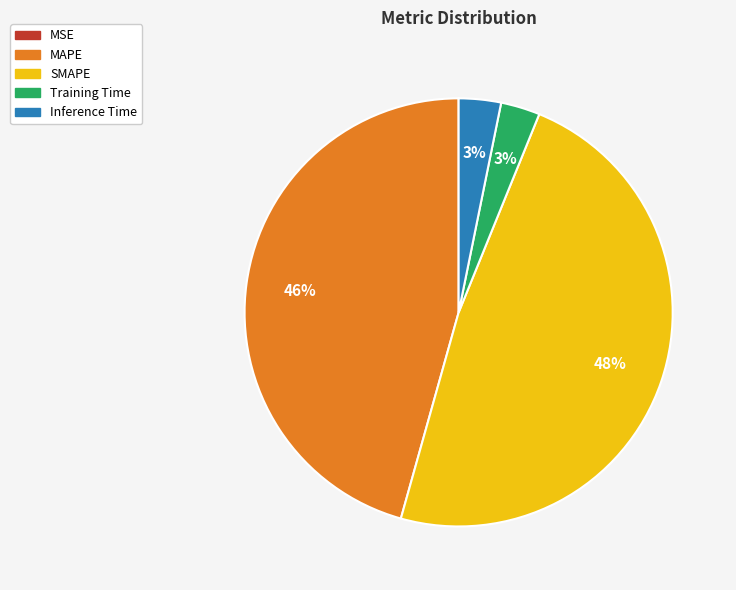

Which category has the biggest portion of the pie?

SMAPE